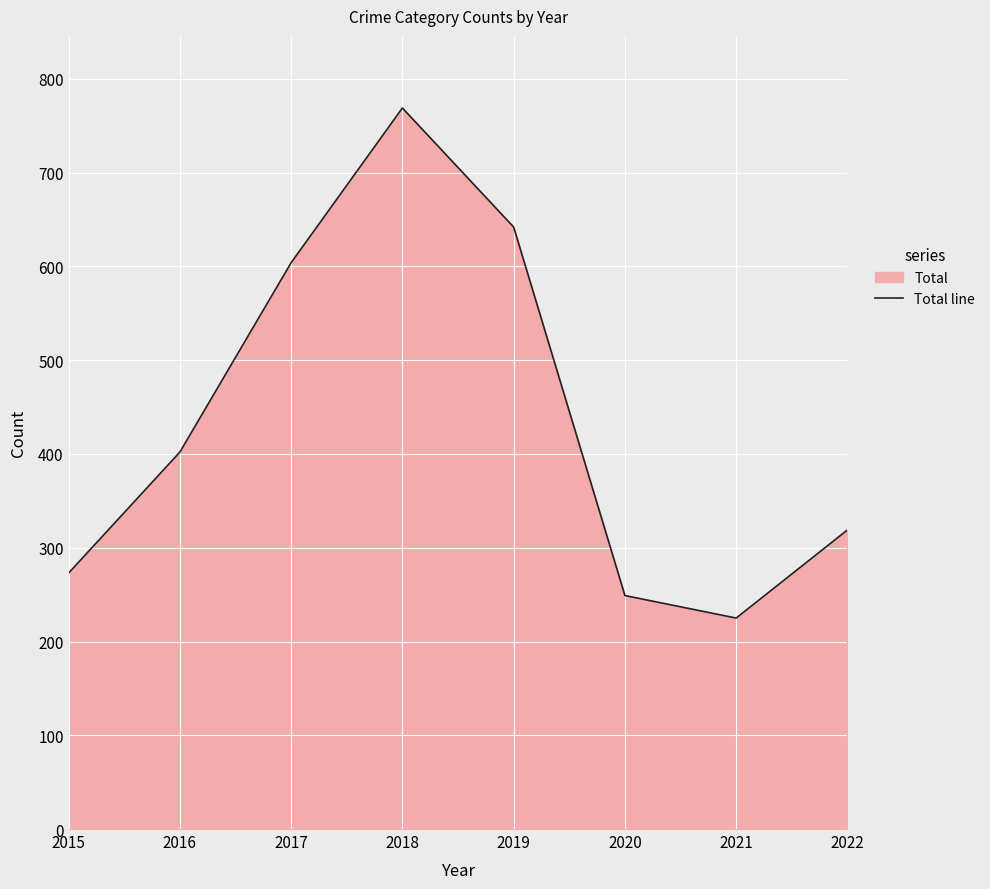

Rank the categories by value from lowest to highest.

2021, 2020, 2015, 2022, 2016, 2017, 2019, 2018